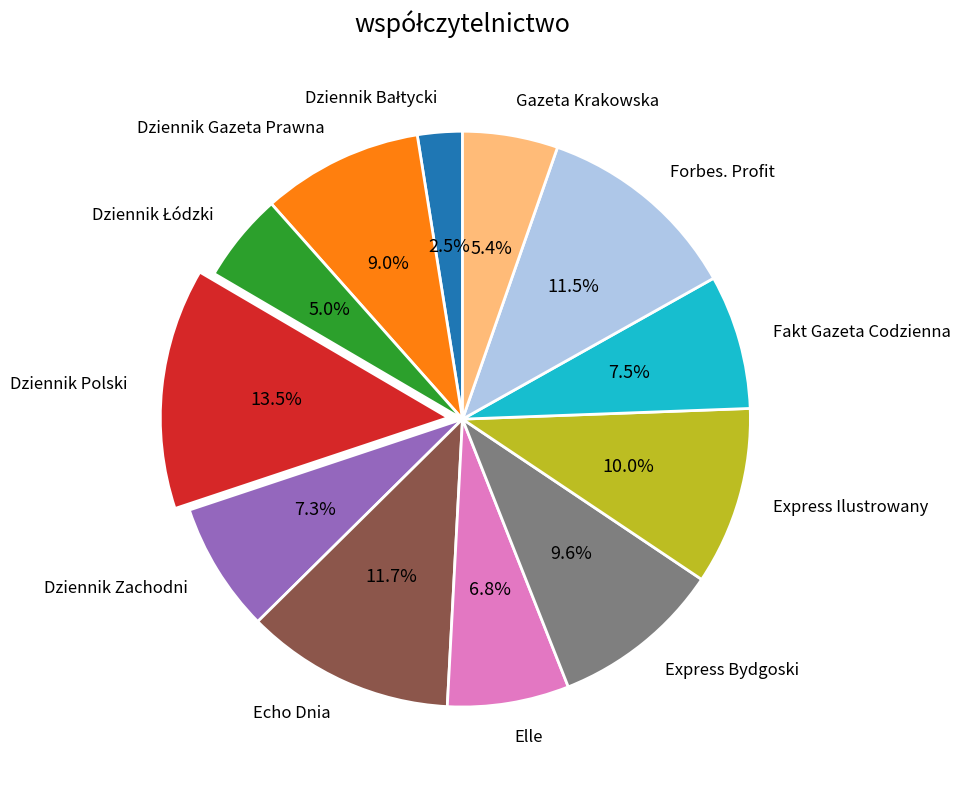

How many slices are in this pie chart?

12